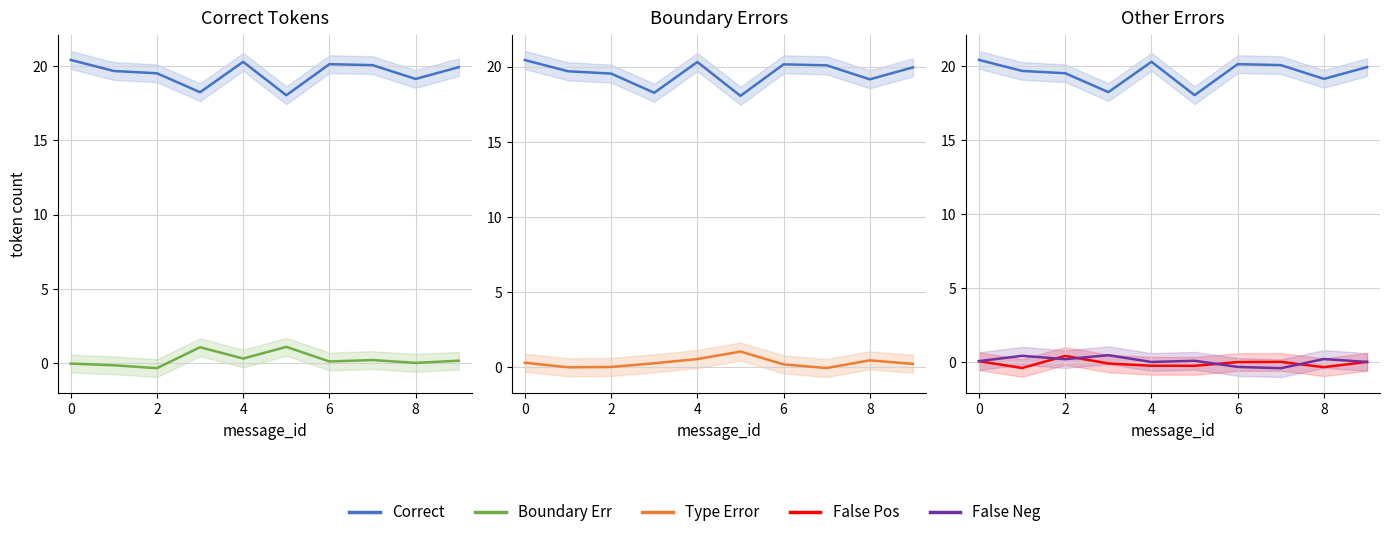

Reading left to right, transcribe all the data shown in this chart.

Correct: 20.4	19.7	19.5	18.3	20.3	18.0	20.1	20.1	19.1	19.9
Boundary Err: -0.0	-0.2	-0.4	1.1	0.3	1.1	0.1	0.2	-0.0	0.1
Type Error: 0.3	-0.0	0.0	0.3	0.5	1.0	0.2	-0.1	0.4	0.2
False Pos: 0.1	-0.4	0.4	-0.1	-0.2	-0.3	-0.0	0.0	-0.3	0.0
False Neg: 0.1	0.4	0.2	0.5	0.0	0.1	-0.3	-0.4	0.2	0.0